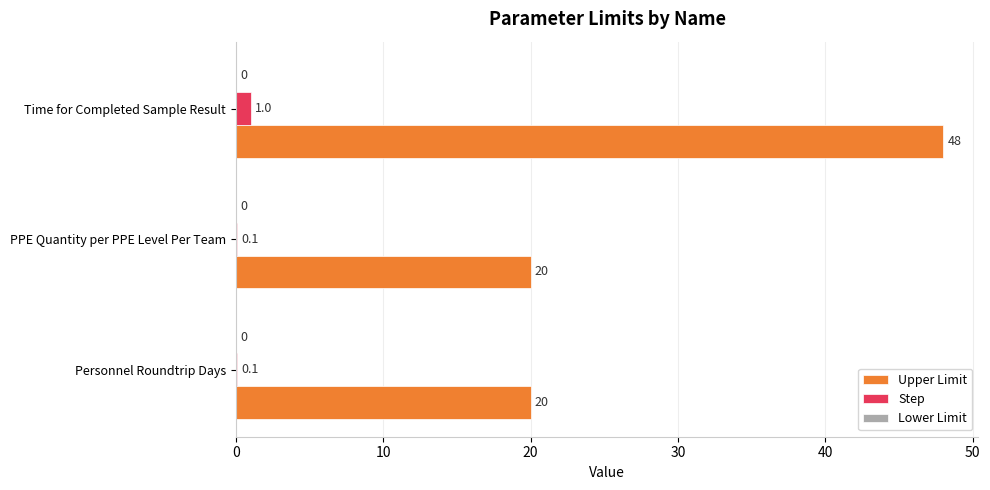

What is the sum of all Upper Limit values?

88.0